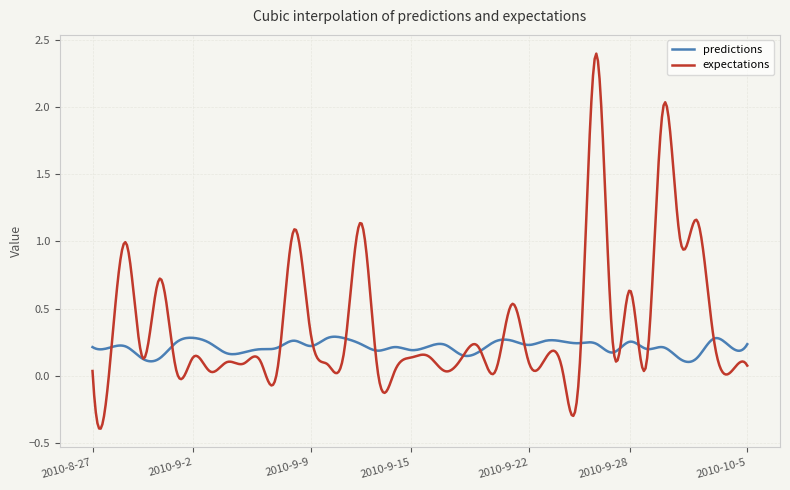

Which series has the largest range (max minus min)?

expectations